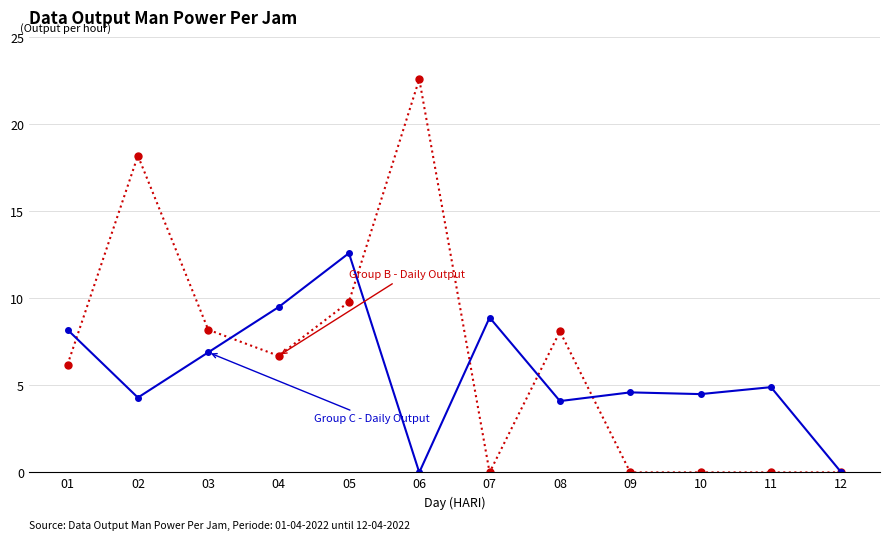

Is this an area chart (filled region under the line)?

No